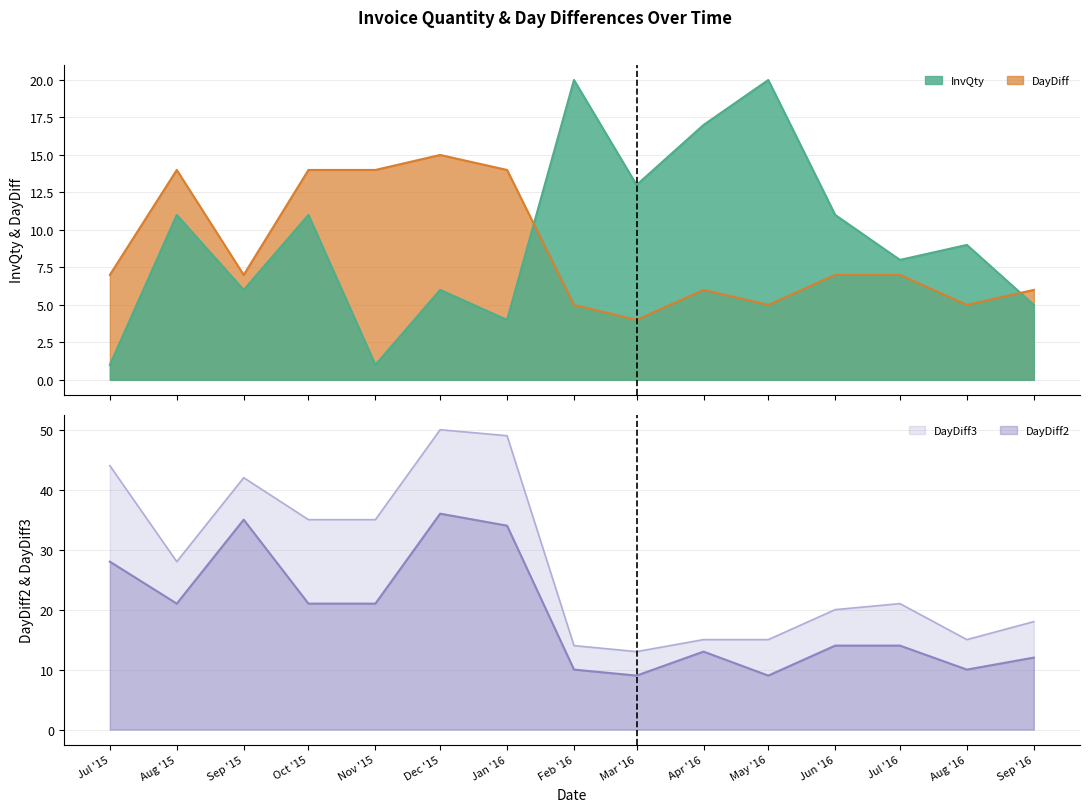

At which label does DayDiff3 first exceed 21?

Jul '15